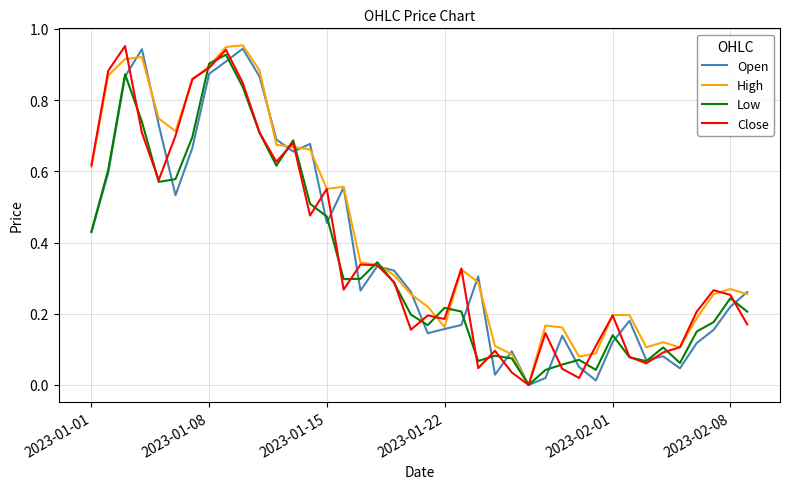

Which series has the largest total across all categories?

High